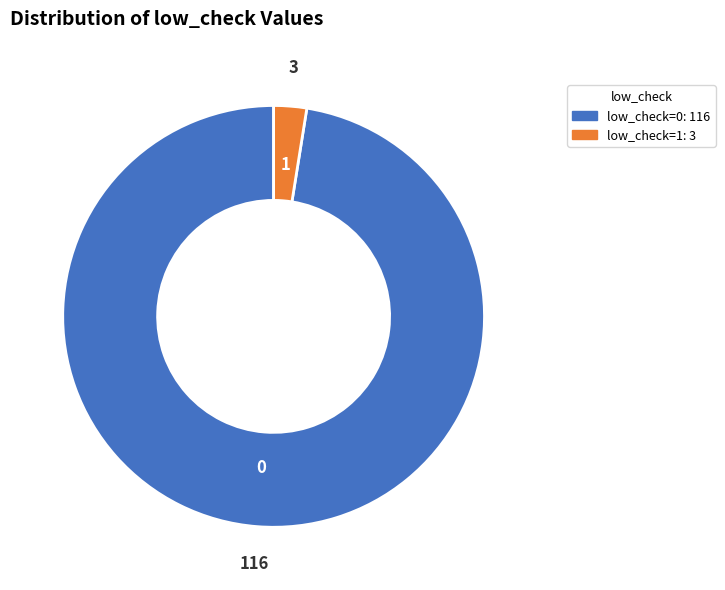

Combined, do low_check=1 and low_check=0 account for over 50%?

Yes